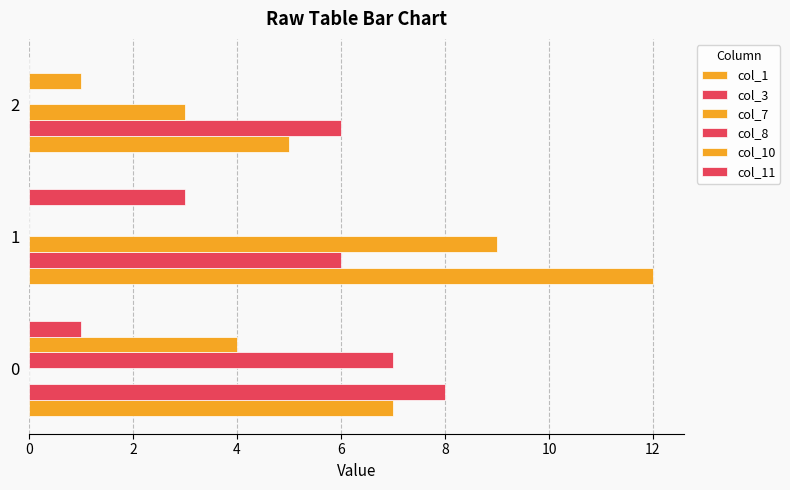

Count the number of categories in the chart.

3